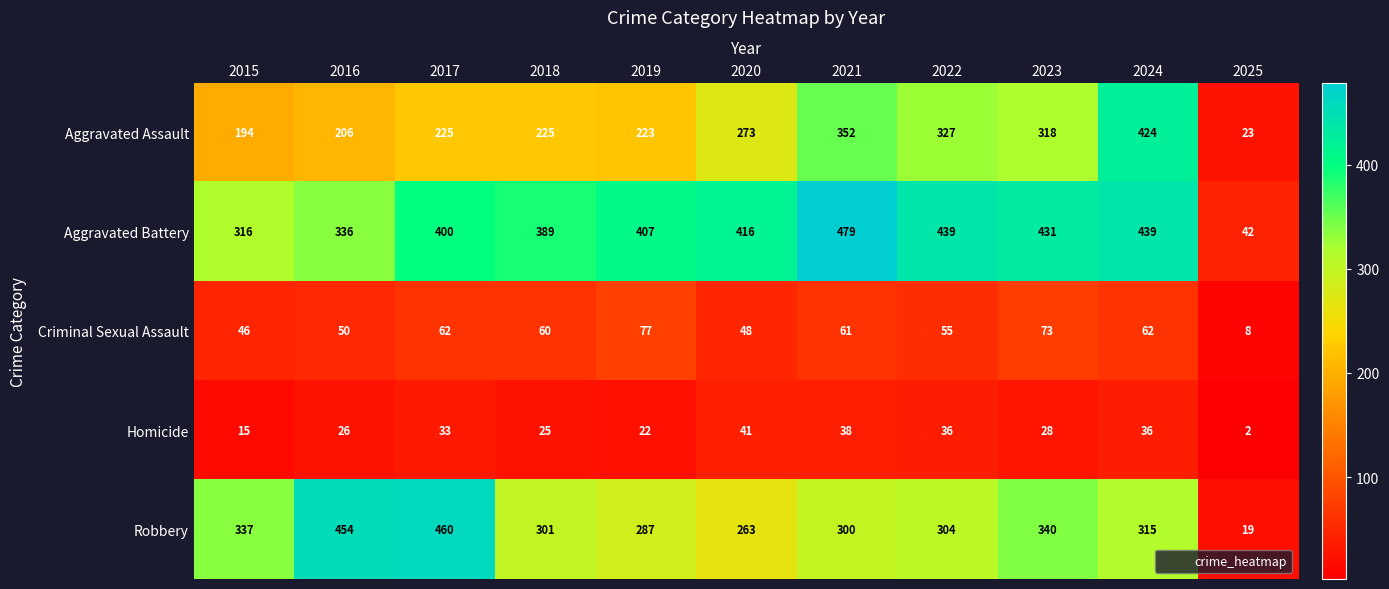

What is the difference between the highest and lowest values at 2023?

403